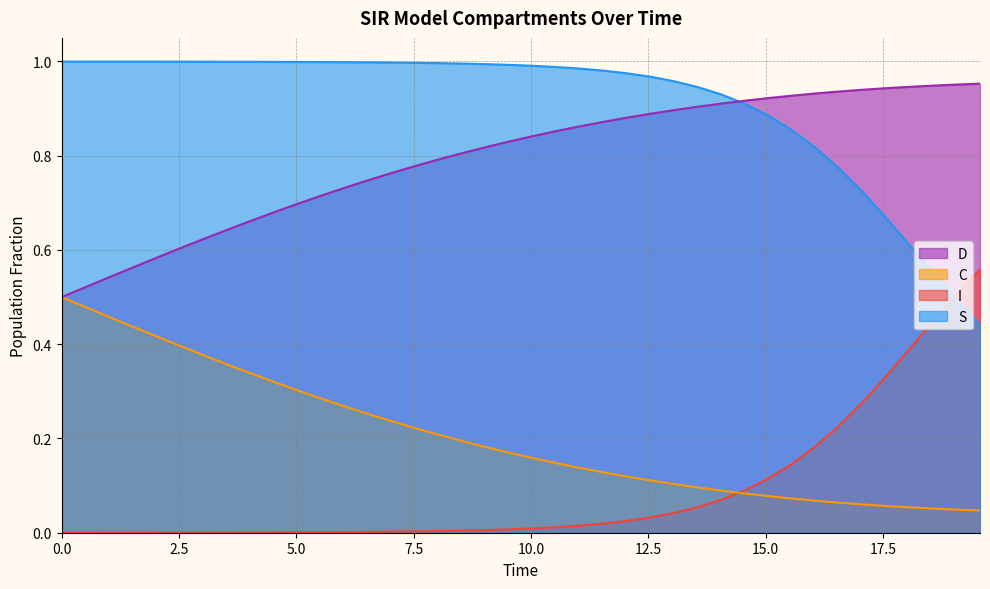

True or false: C has more than 0 points higher than both neighbors.

False